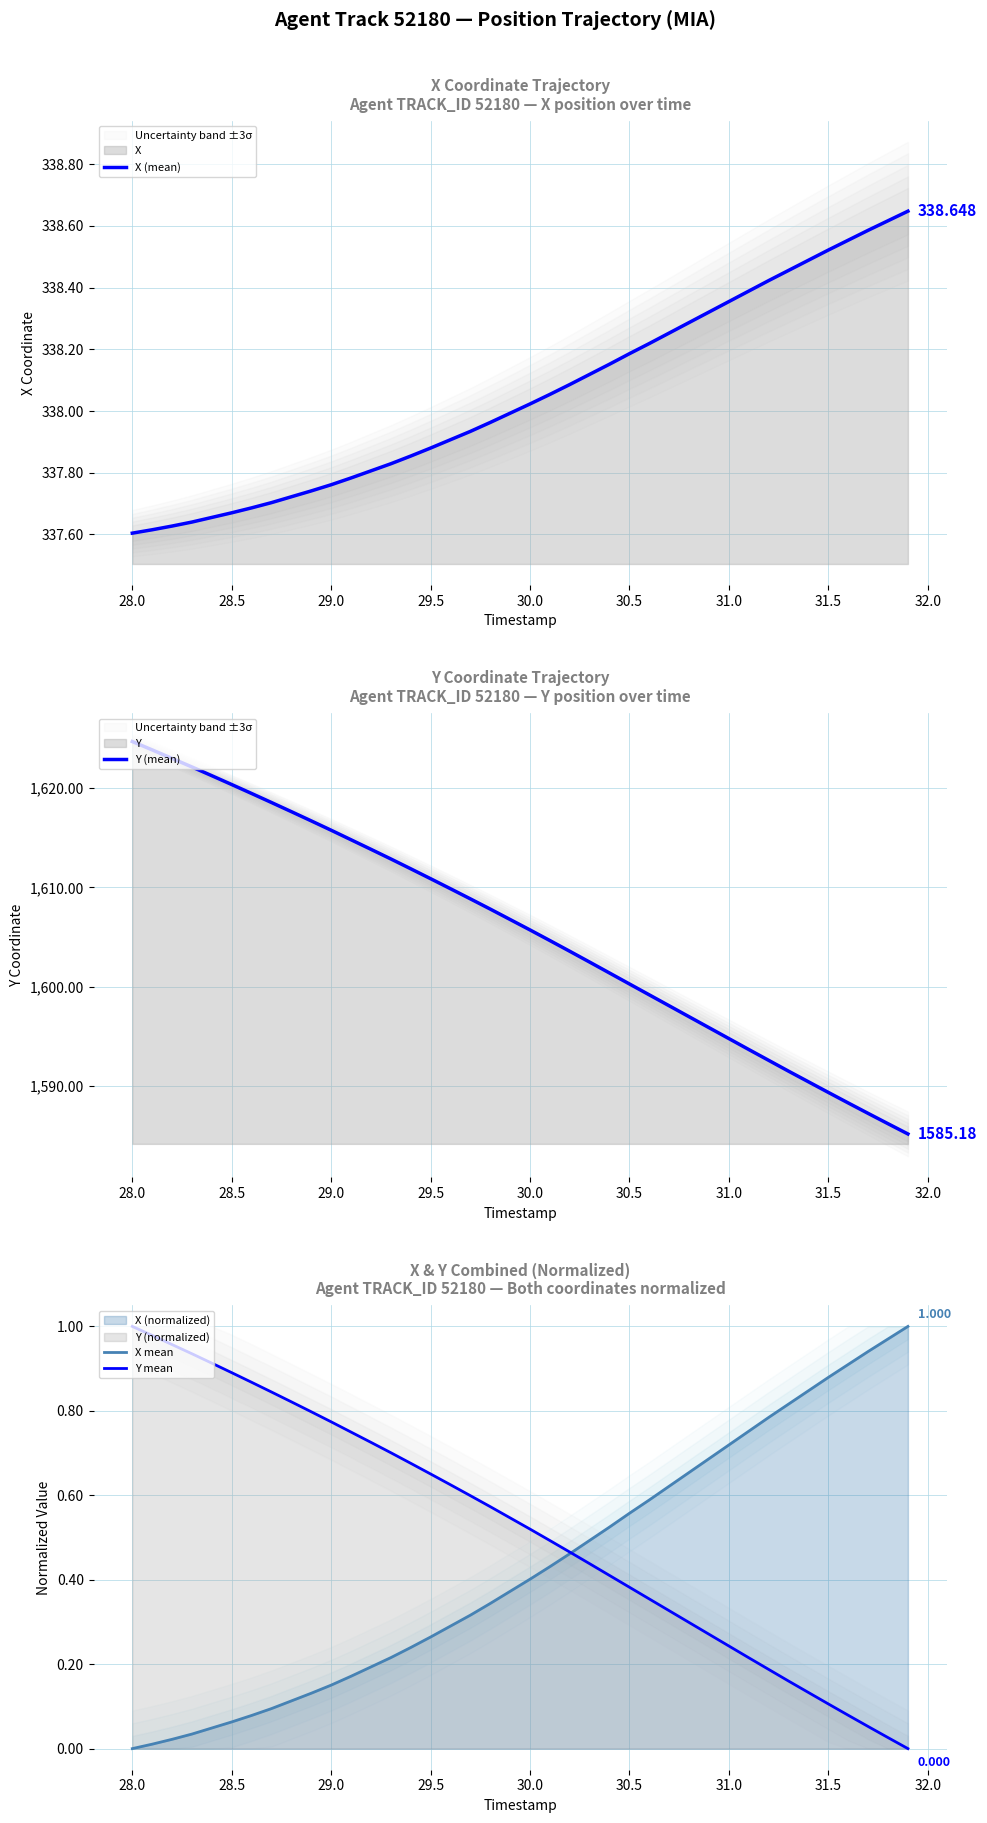

How many lines are shown in the chart?

4